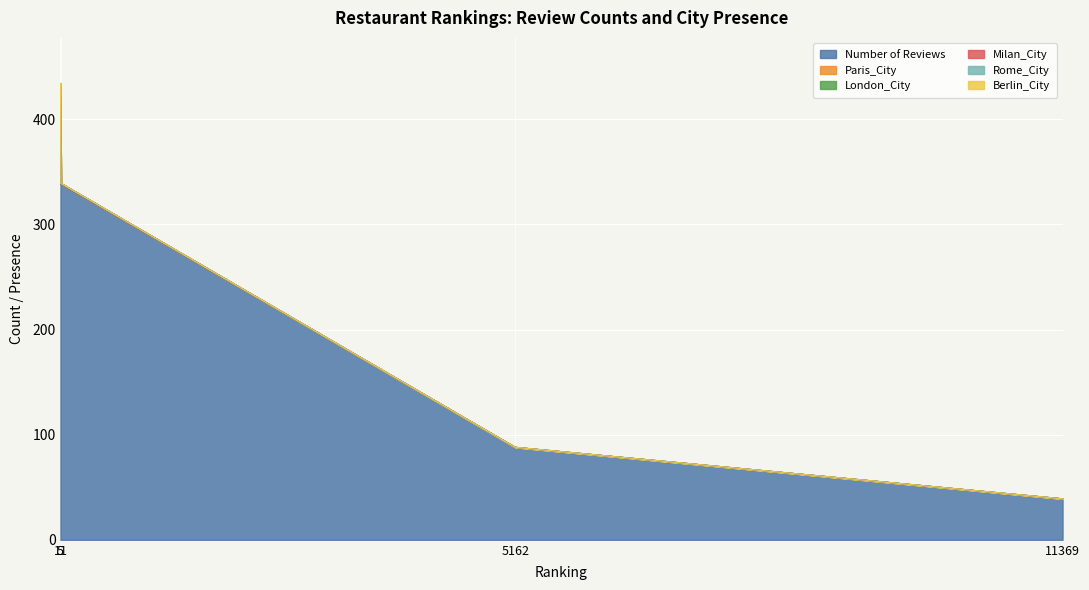

The Paris_City series shows 0 at 5162. True or false?

True